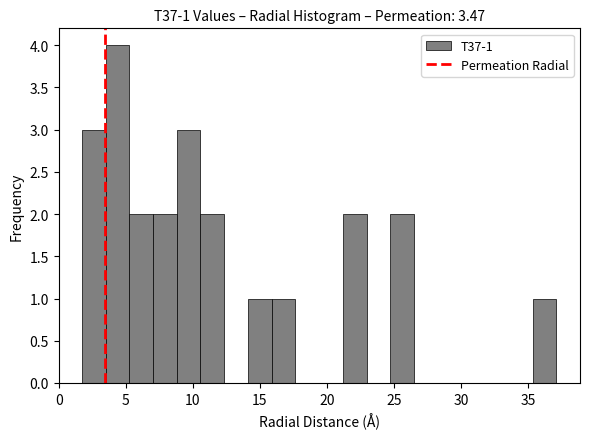

Around what value on the x-axis is the tallest bar? Give the approximate position of its centre, as read against the axis.

4.5